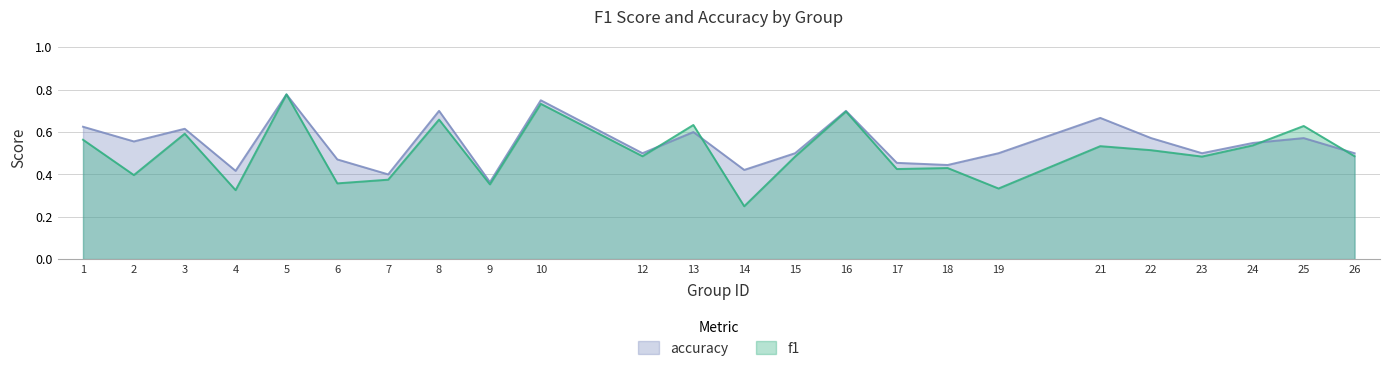

At which category is the sum across all series the highest?

5